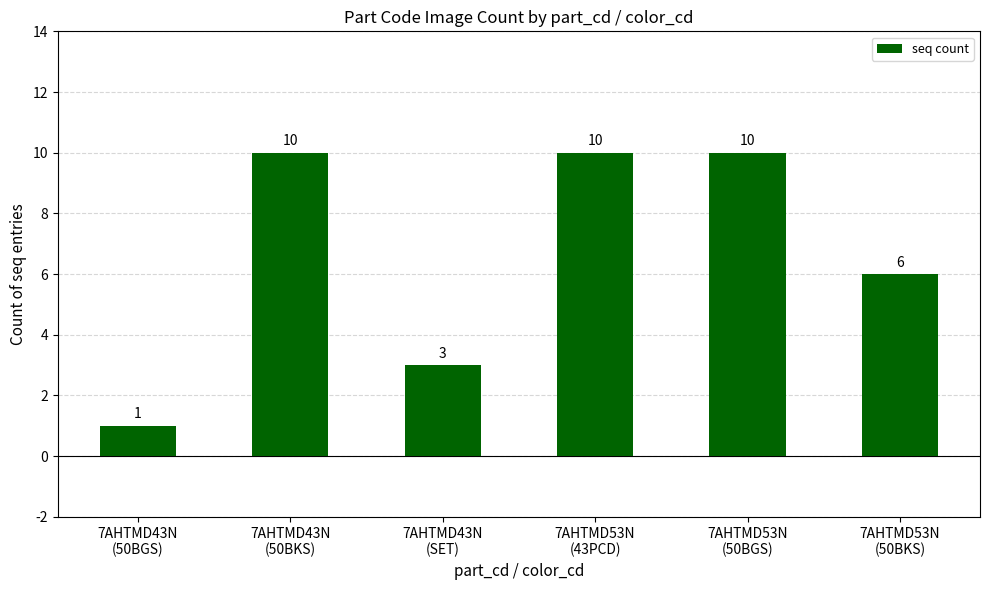

Count the values in the range 3 to 10.

5